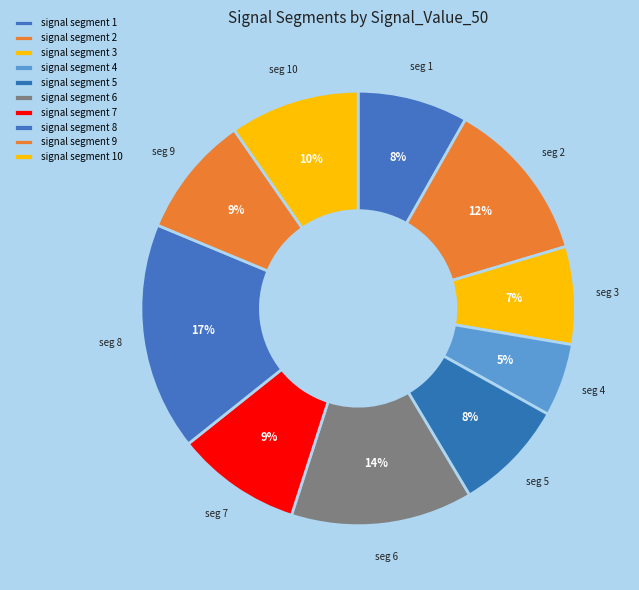

To the nearest percent, what portion does signal segment 7 represent?

9%